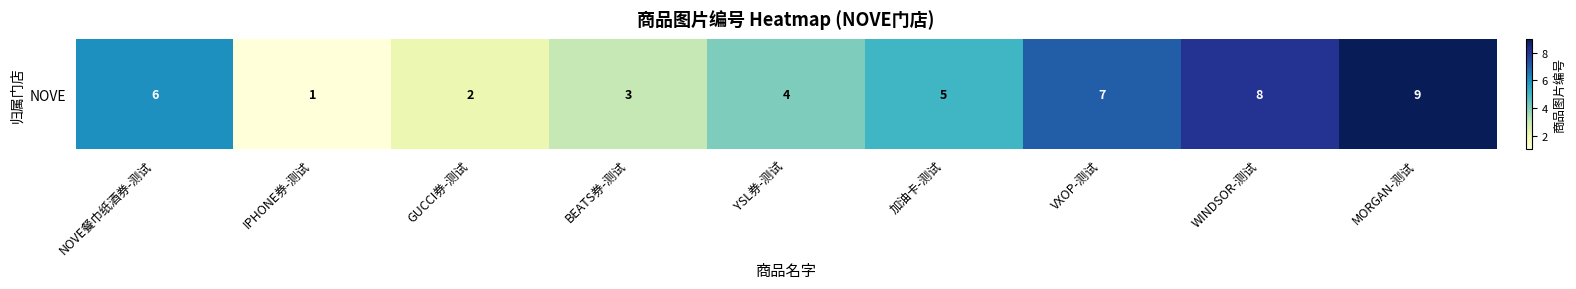

List the labels in order of value, largest first.

MORGAN-测试, WINDSOR-测试, VXOP-测试, NOVE餐巾纸酒券-测试, 加油卡-测试, YSL券-测试, BEATS券-测试, GUCCI券-测试, IPHONE券-测试